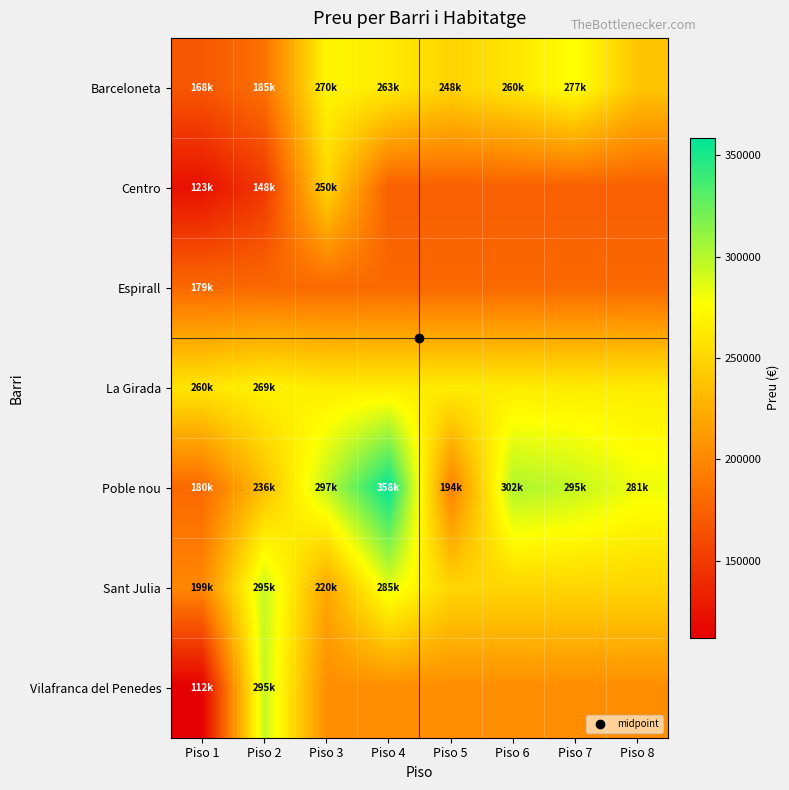

What is the maximum value shown in the chart?

358672.0